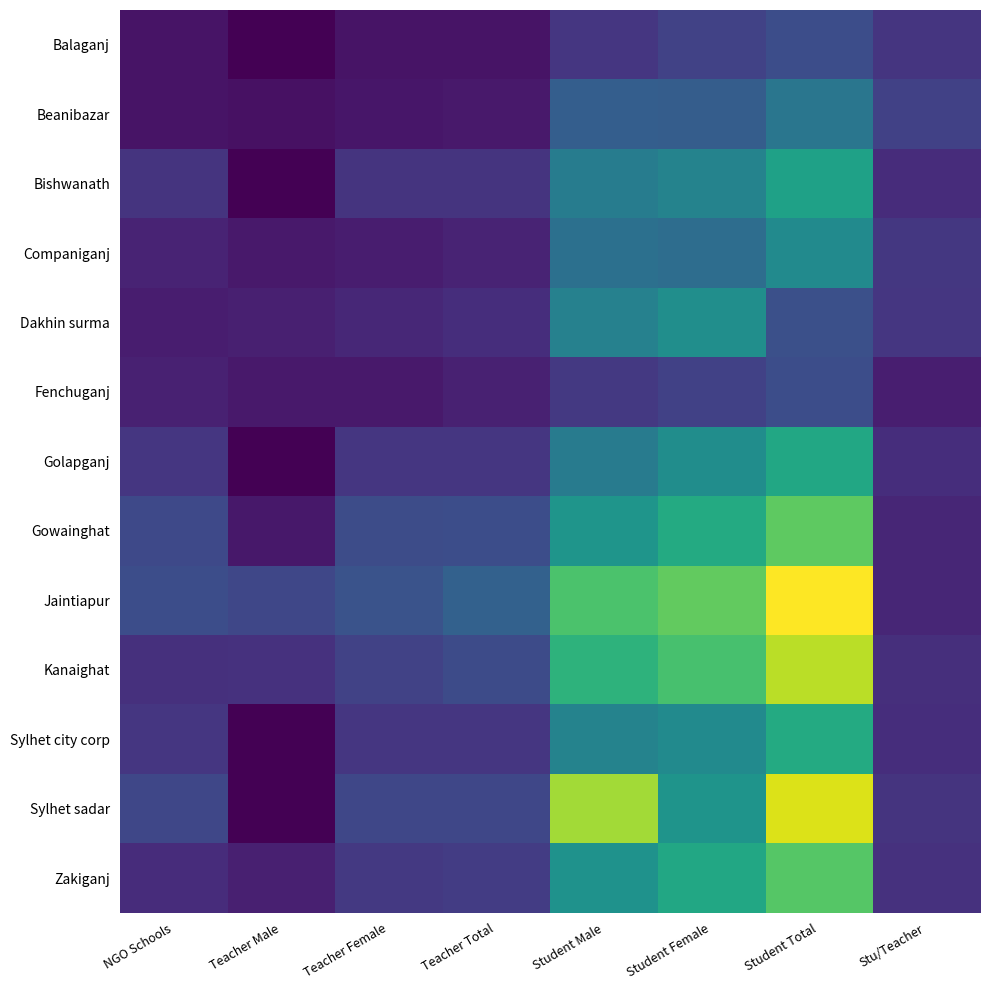

Which series changed the most between NGO Schools and Stu/Teacher?

Jaintiapur